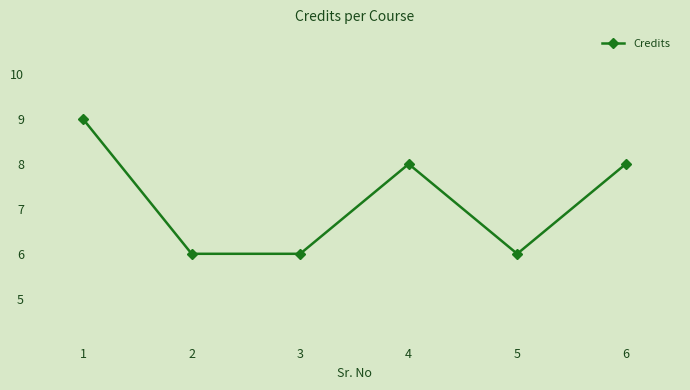

Does the chart display data point markers on the line(s)?

Yes